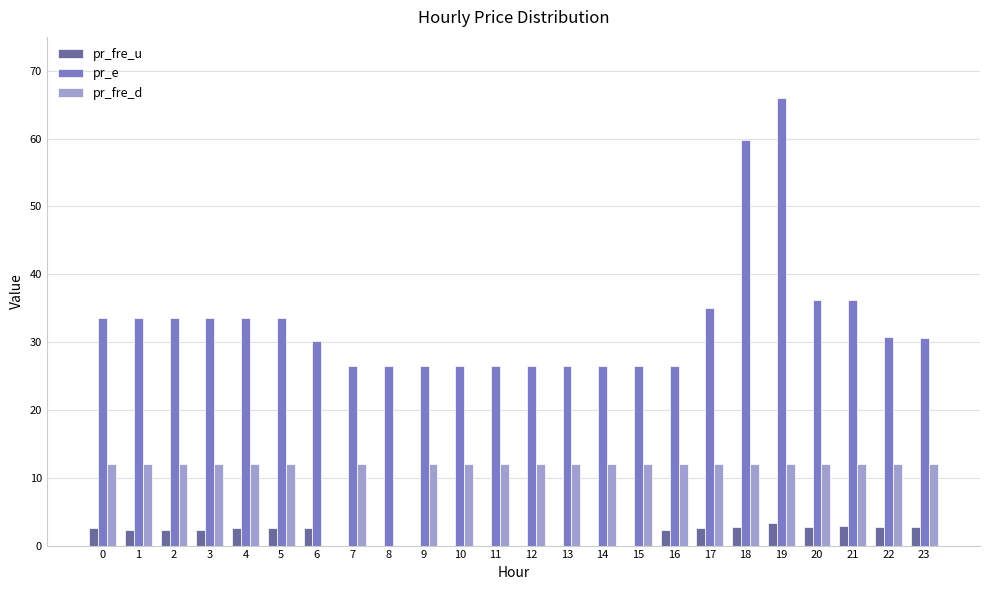

Is the value of pr_fre_u at 7 greater than the value of pr_e at 17?

No